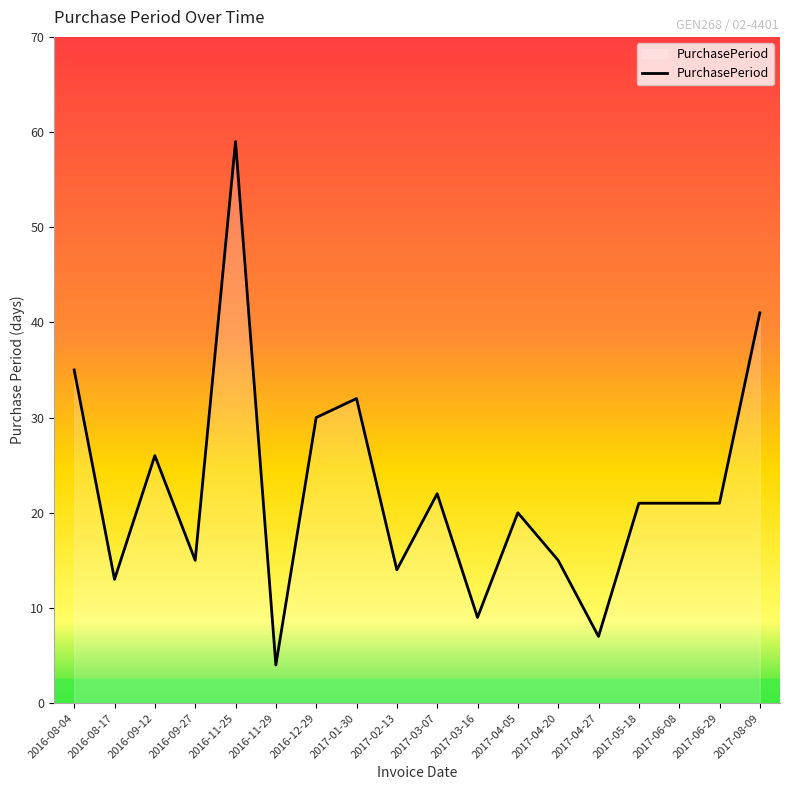

What position from the right is 2016-12-29?

12